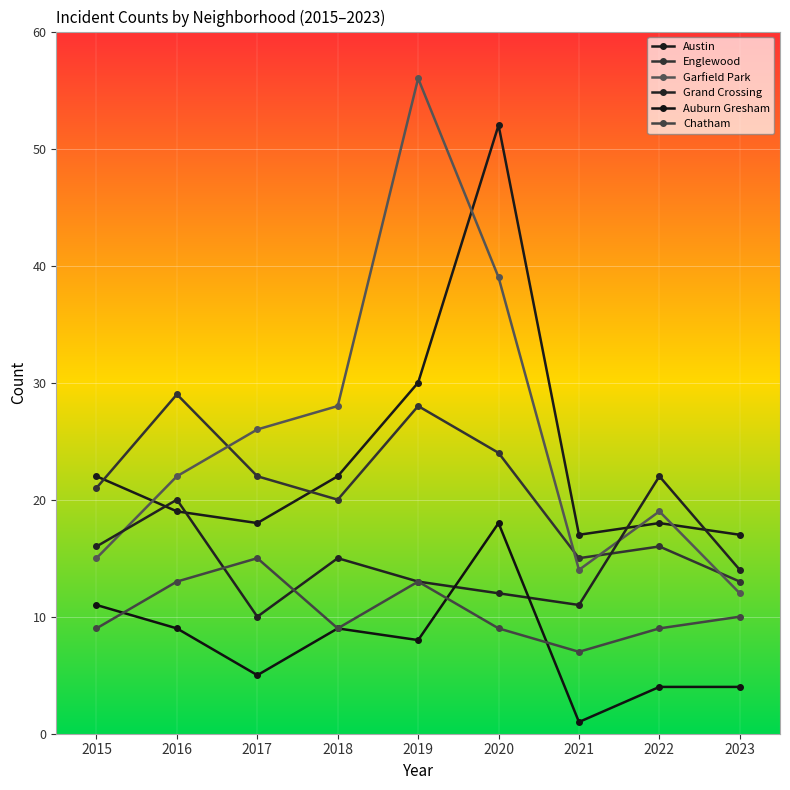

How many lines are shown in the chart?

6